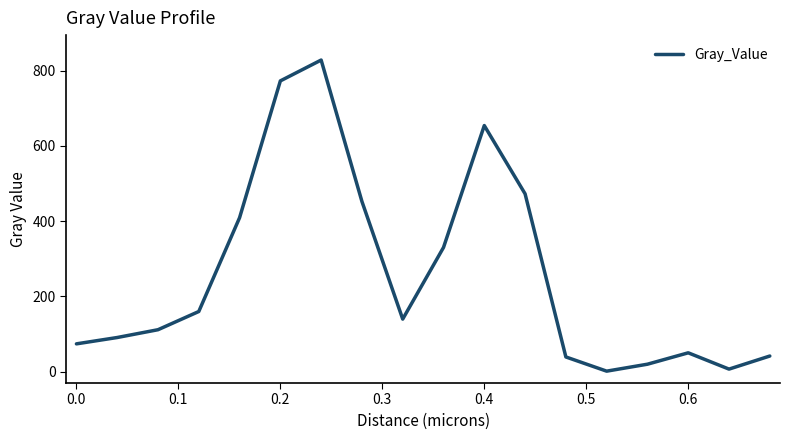

What is the difference between the maximum and minimum values?

826.4